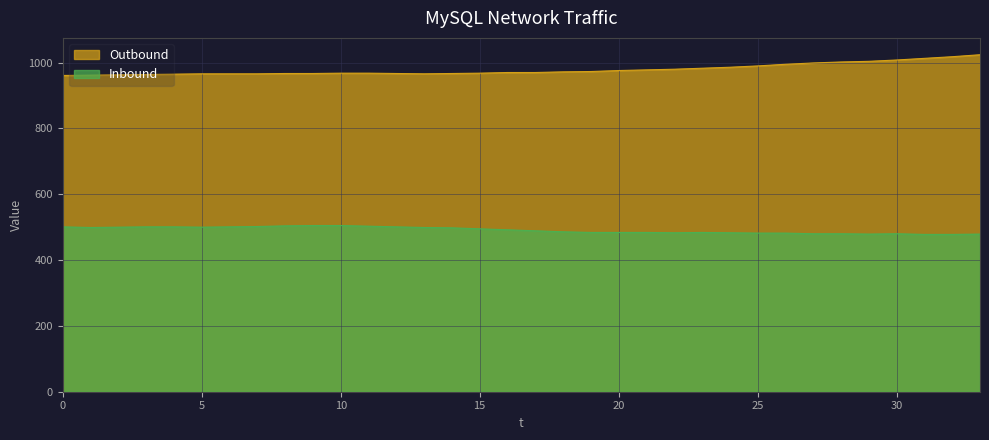

What is the average value of the Outbound series?

979